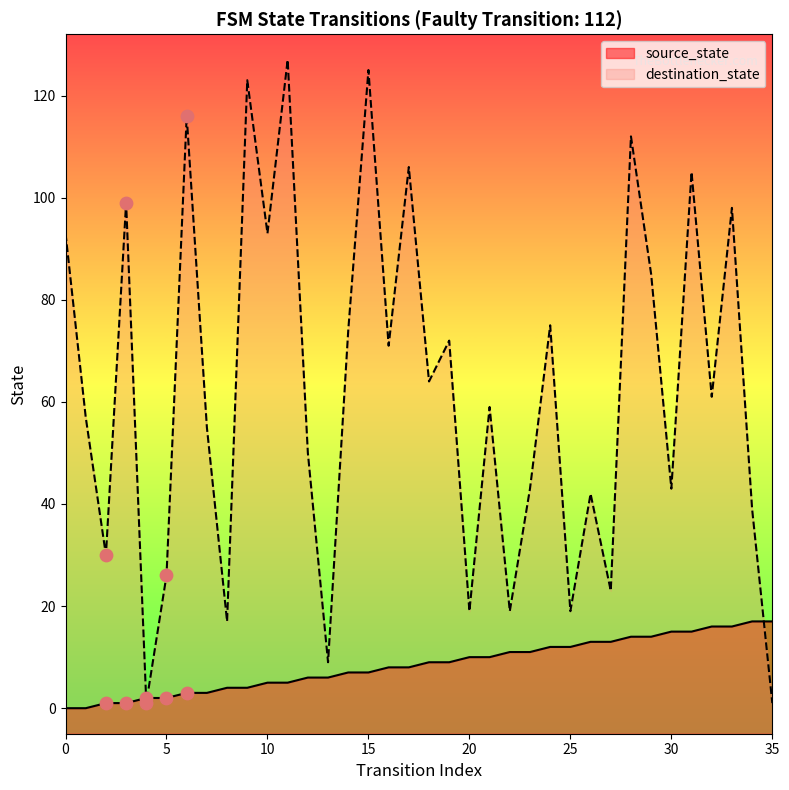

Is the value of destination_state at 19 greater than the value of source_state at 21?

Yes